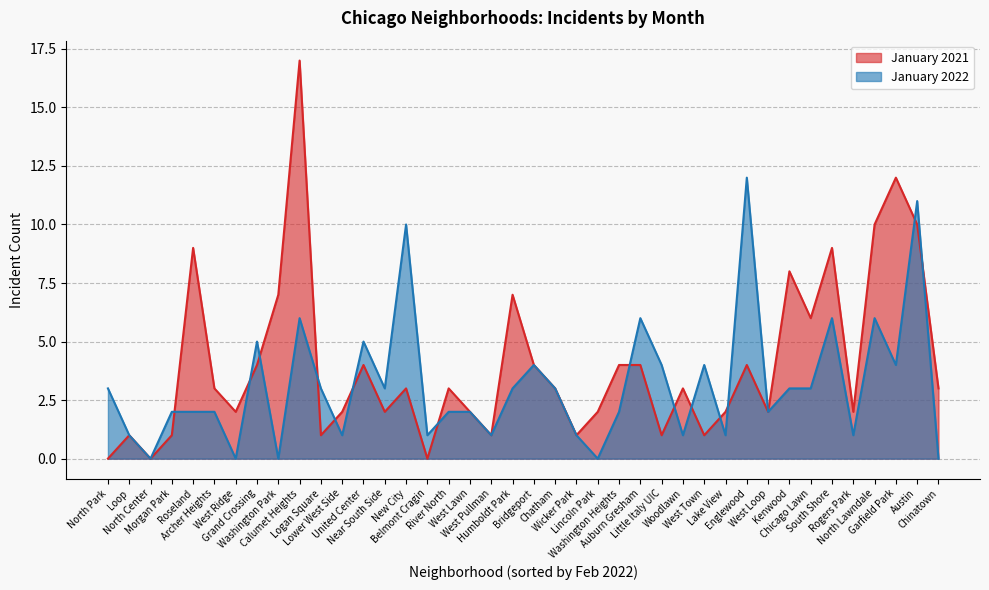

How many lines are shown in the chart?

2